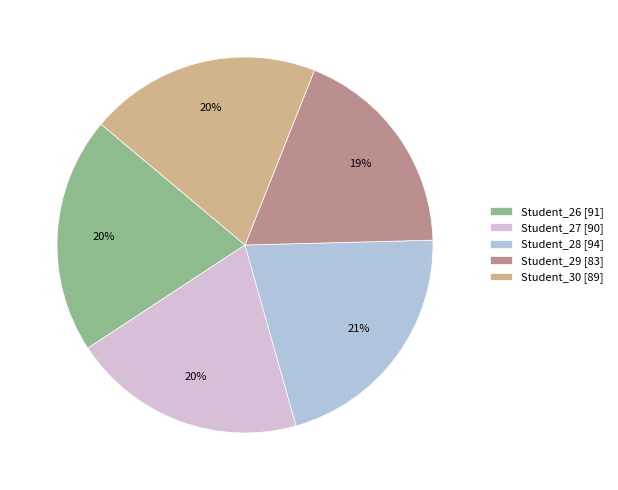

To the nearest percent, what is the difference between the largest and smallest slice percentages?

2%